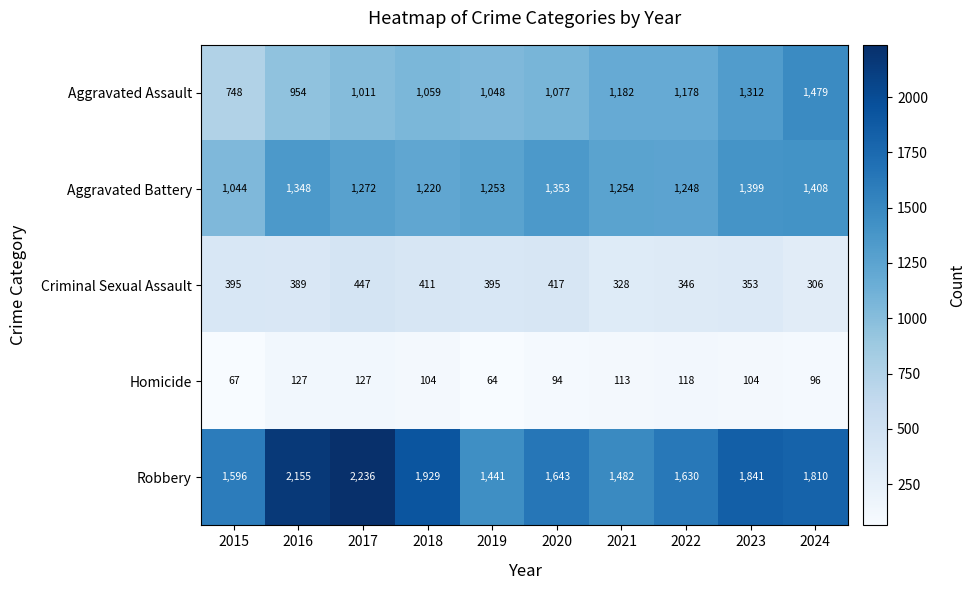

What is the difference between the highest and lowest values at 2016?

2028